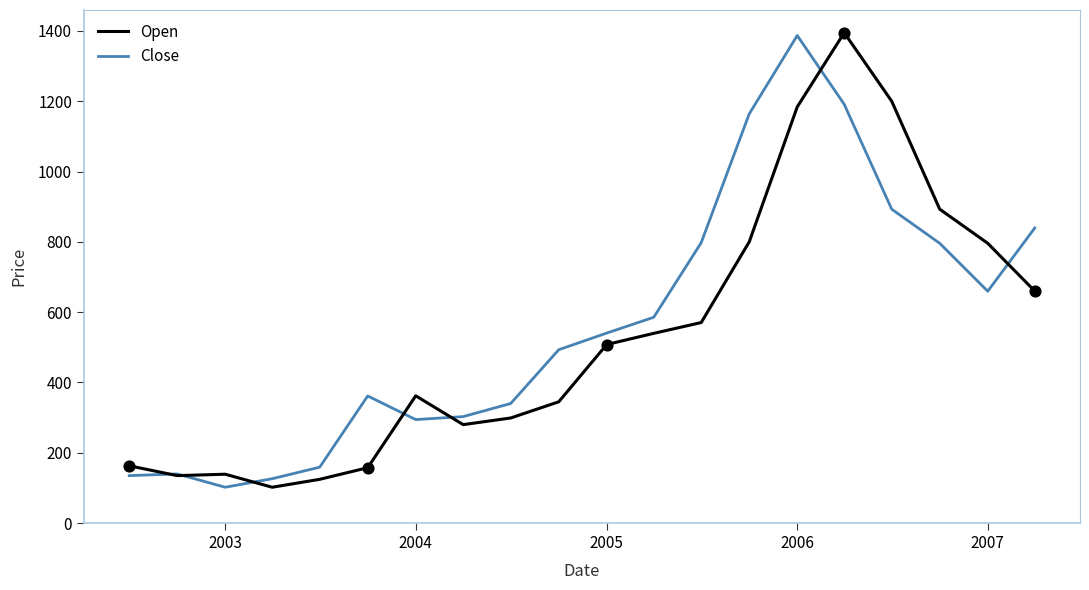

What is the lowest value of the Close series?

102.0